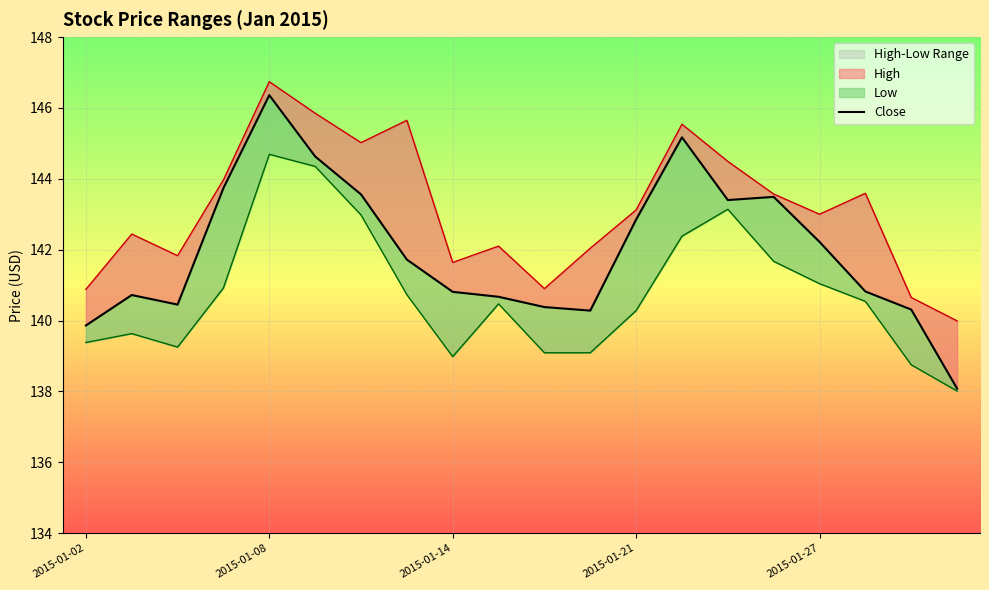

How many interior local peaks (higher than both neighbors) does the data have?

4